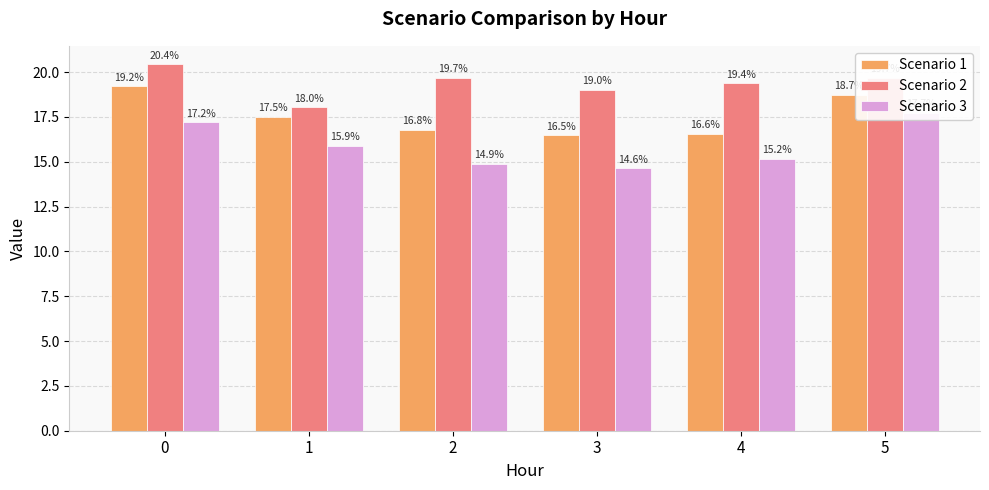

Is it true that Scenario 2 equals 18.0 at 1?

True